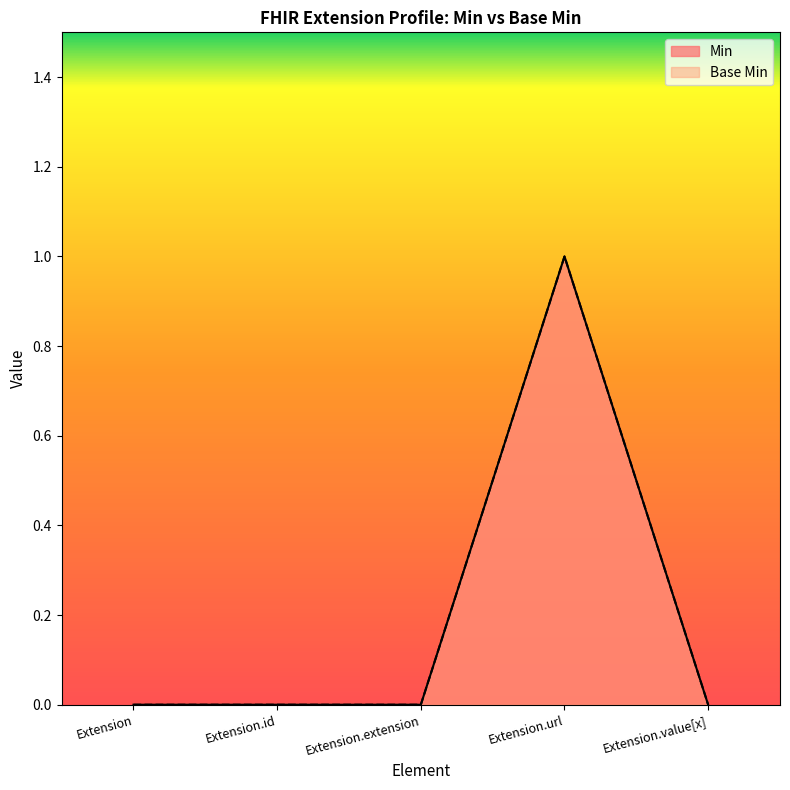

True or false: Base Min and Min intersect in this chart.

False